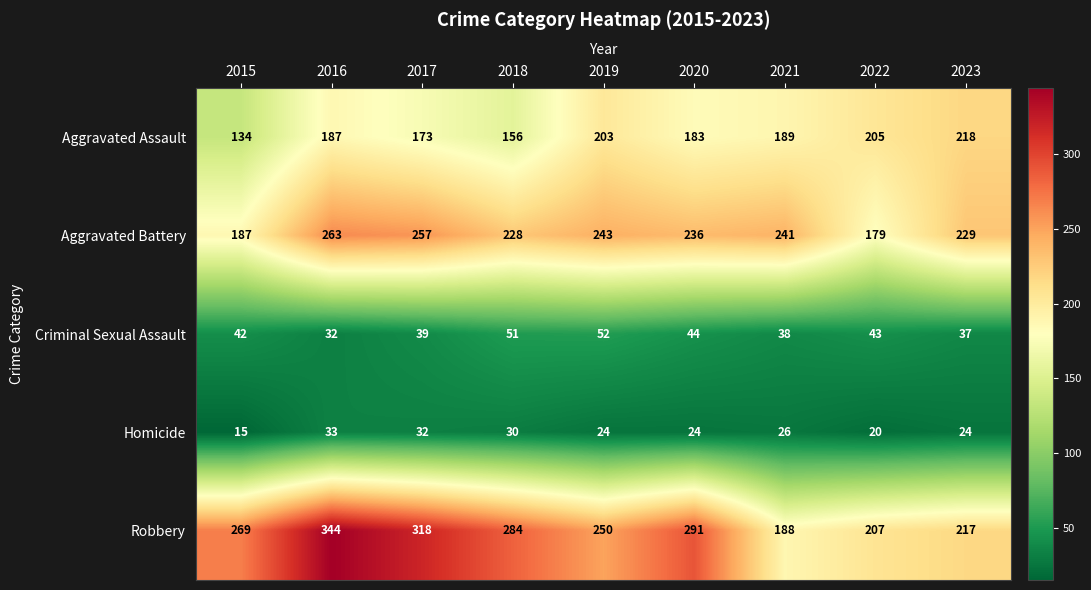

What is the difference between the maximum and second lowest values in the Robbery series?

137